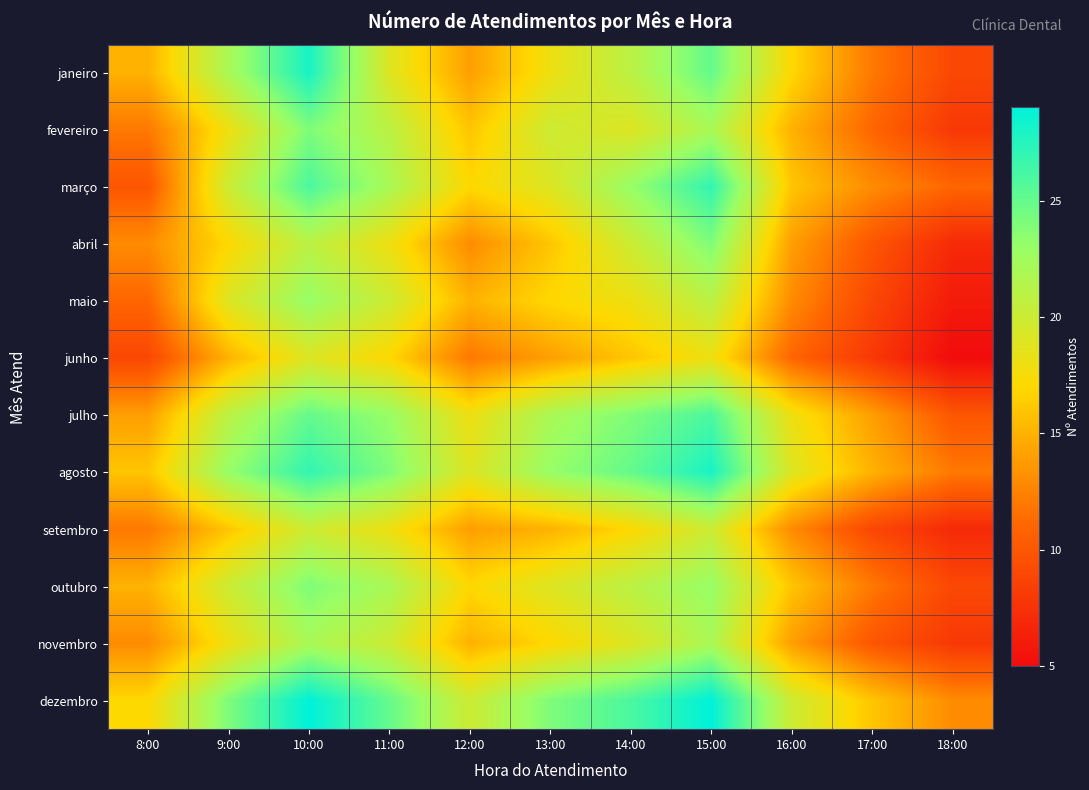

At which category is the sum across all series the highest?

10:00